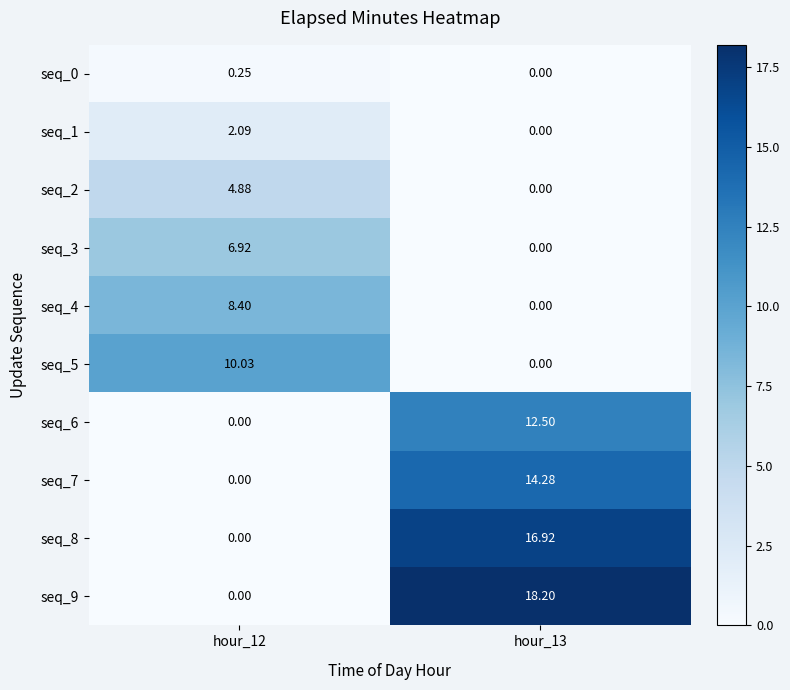

Count the number of categories in the chart.

2